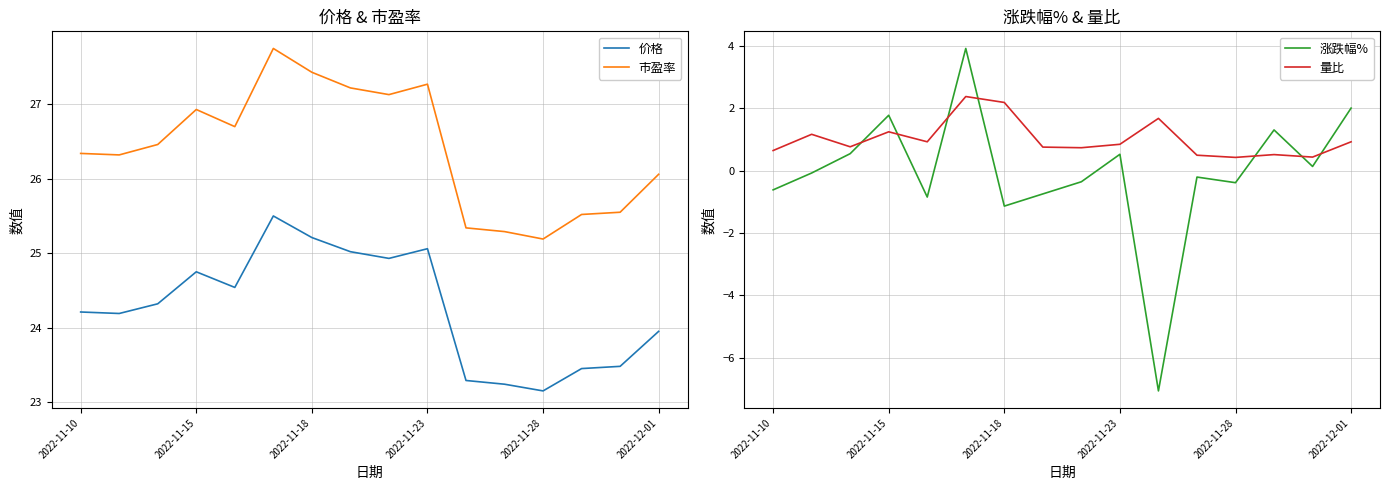

What are all the series names shown in the legend?

价格, 市盈率, 涨跌幅%, 量比